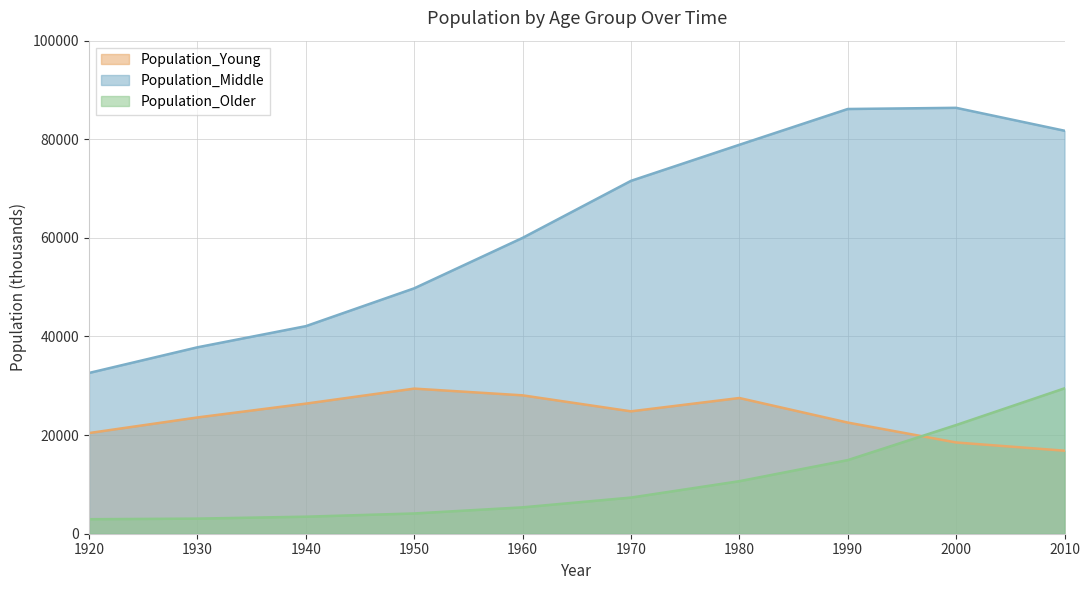

What is the value of the Population_Older point at the 9th from the left?

22041